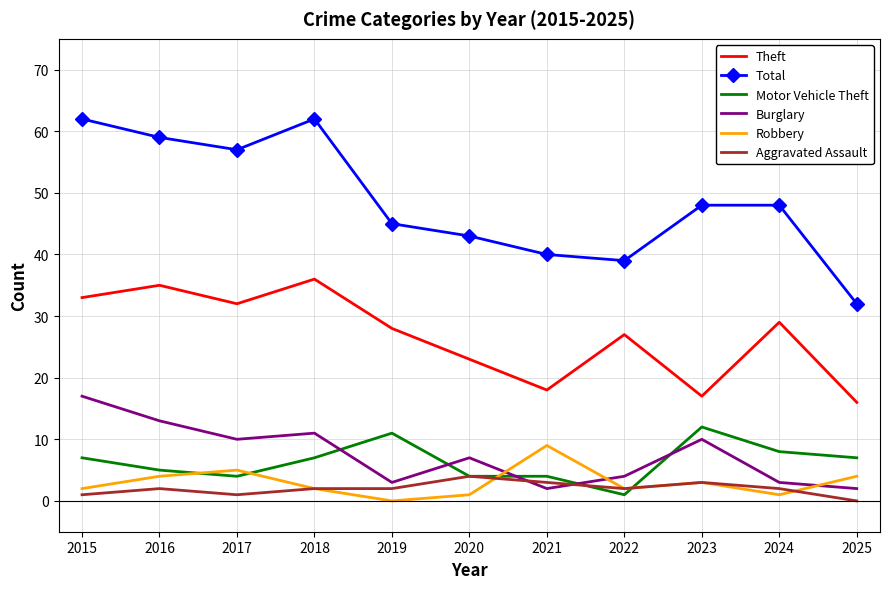

How many values in the Motor Vehicle Theft series are below 7?

5